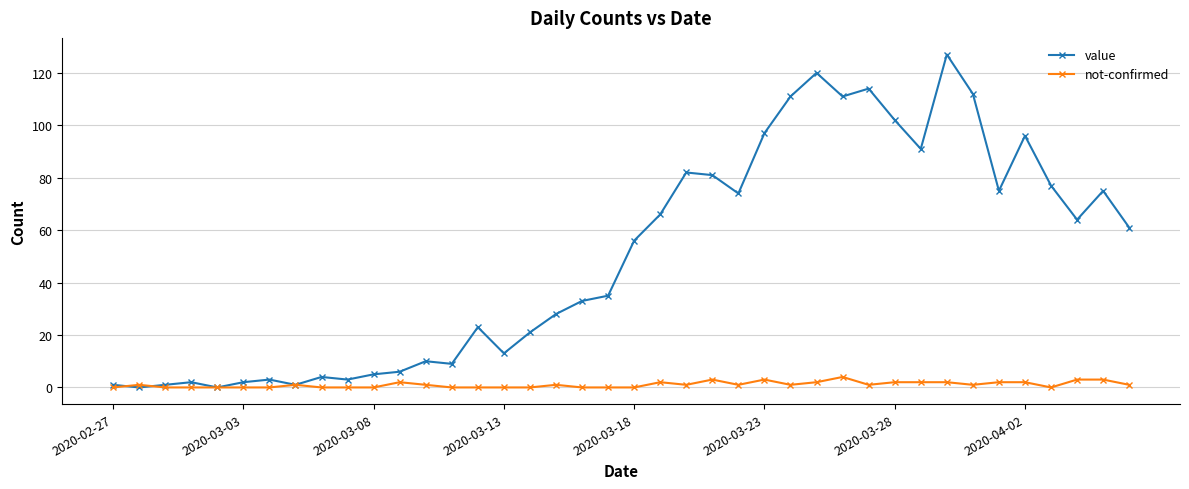

In value, how many points are lower than both neighbors (excluding endpoints)?

11